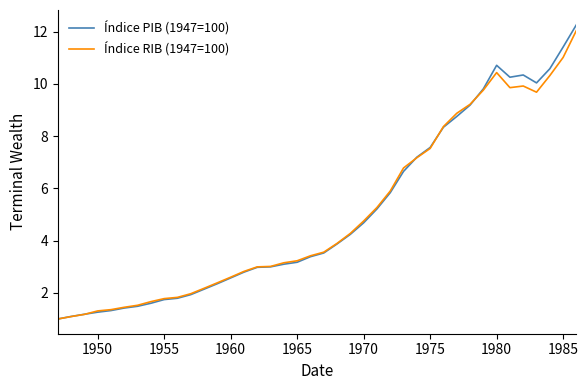

What is the minimum value for Índice RIB (1947=100)?

1.0